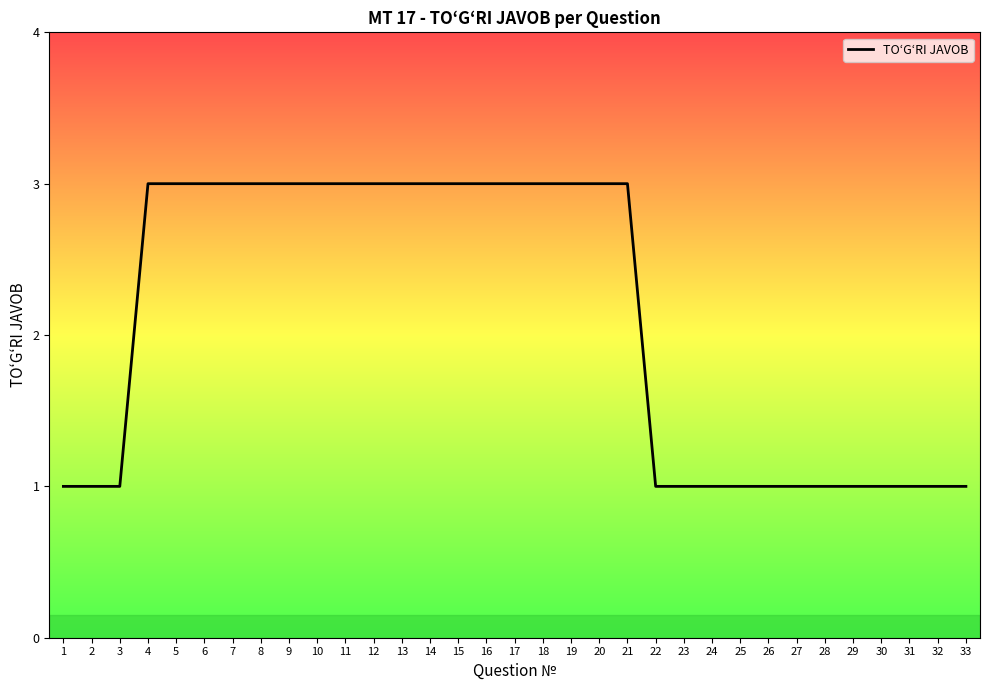

Does the chart display data point markers on the line(s)?

No